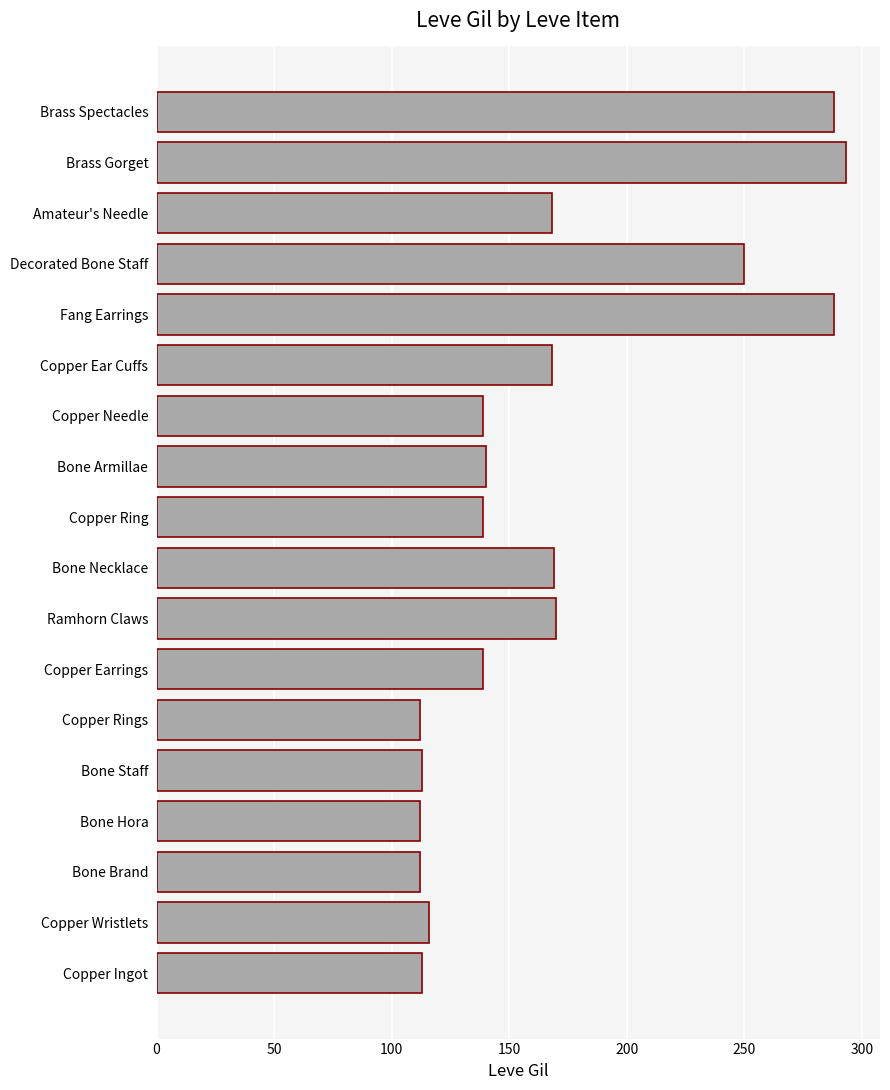

What is the approximate value at Brass Gorget?

293